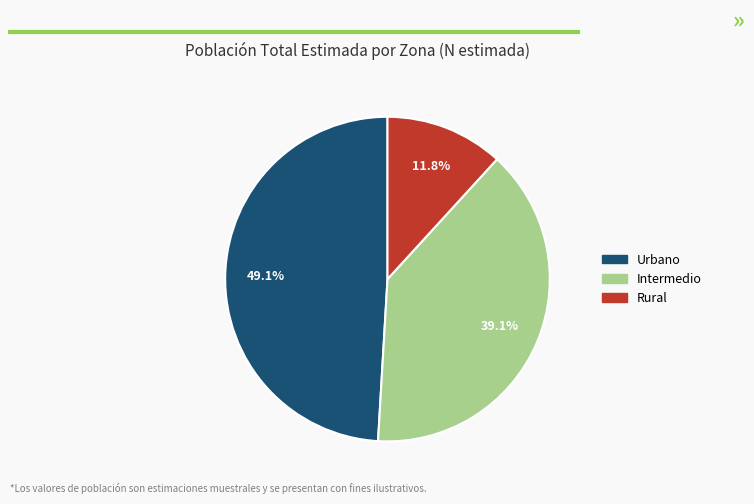

Does Urbano represent more than half of the total?

No